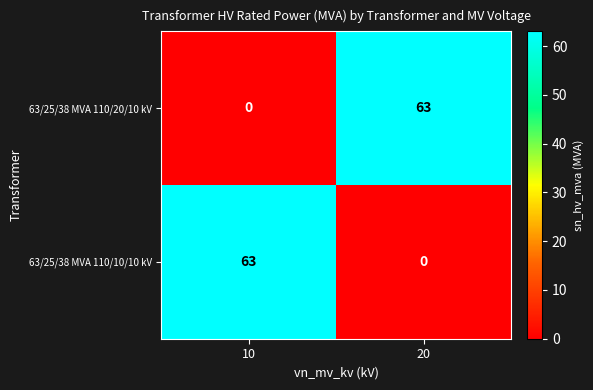

What is the sum of all 63/25/38 MVA 110/20/10 kV values?

63